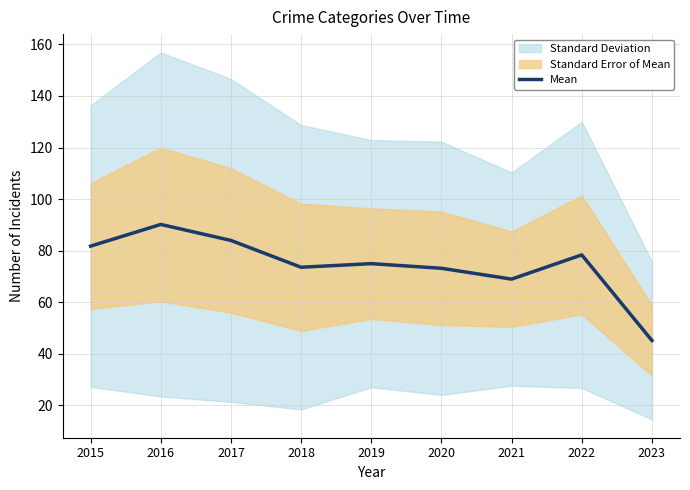

Which has a higher value, 2018 or 2019?

2019